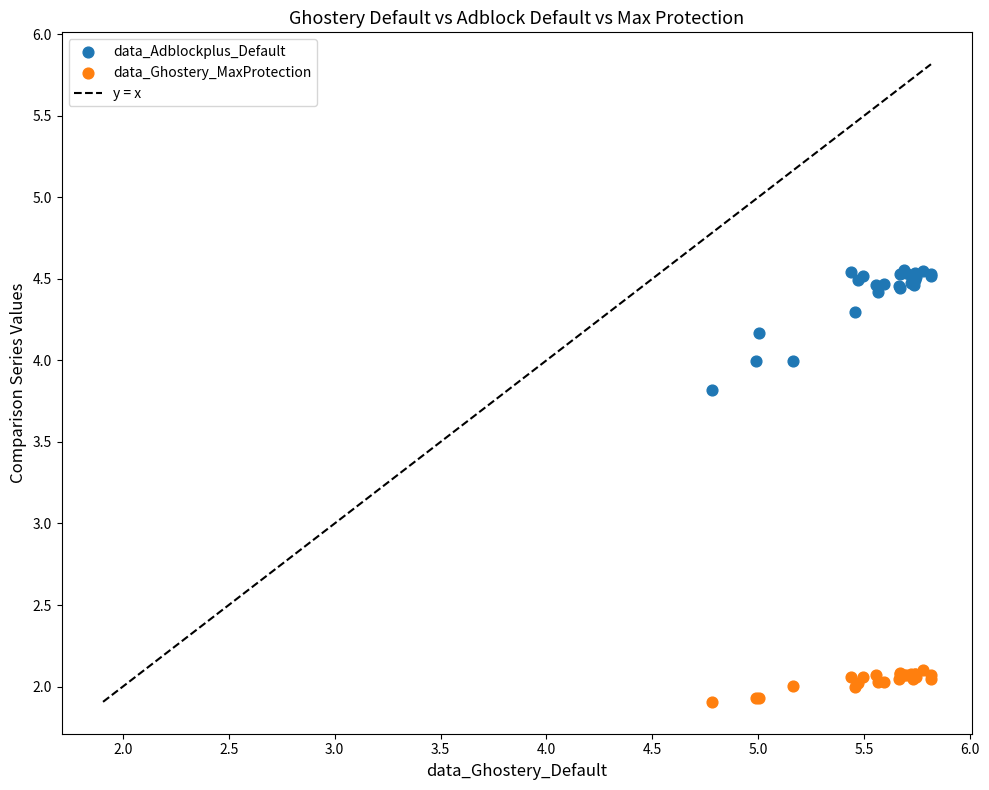

Across all series, what Y value is closest to 3?

3.8